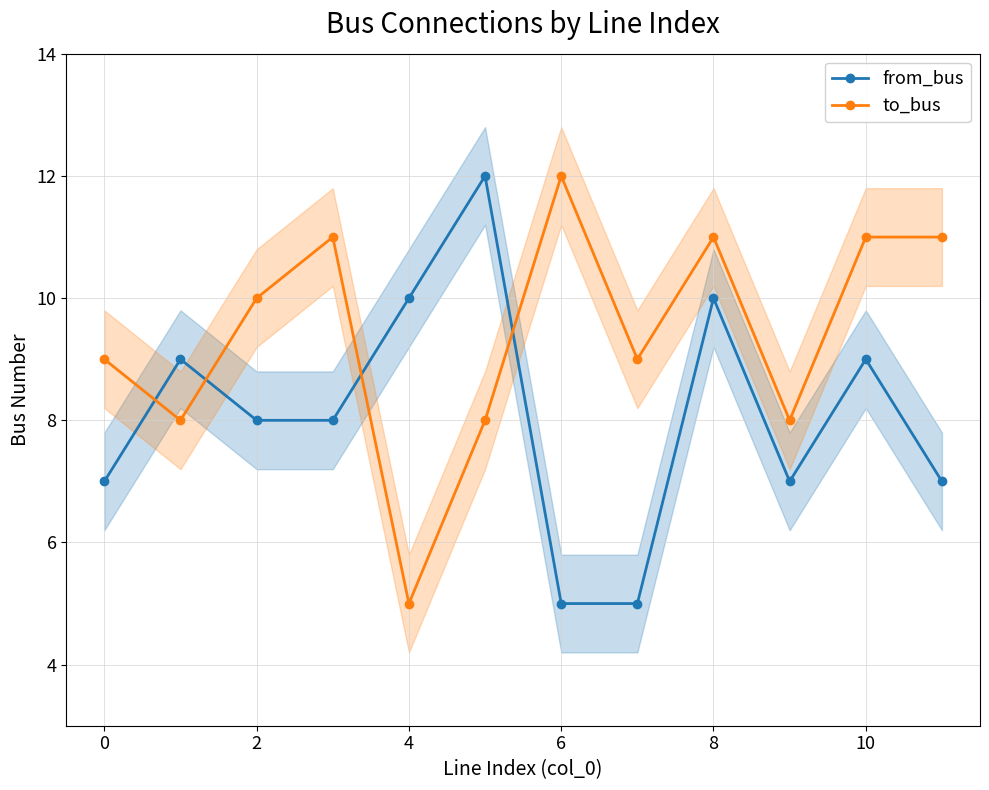

The value of to_bus at 6 is 12. True or false?

True